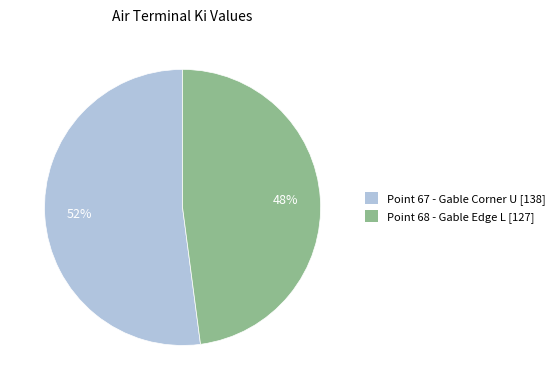

True or false: Point 67 - Gable Corner U accounts for 46% of the total.

False